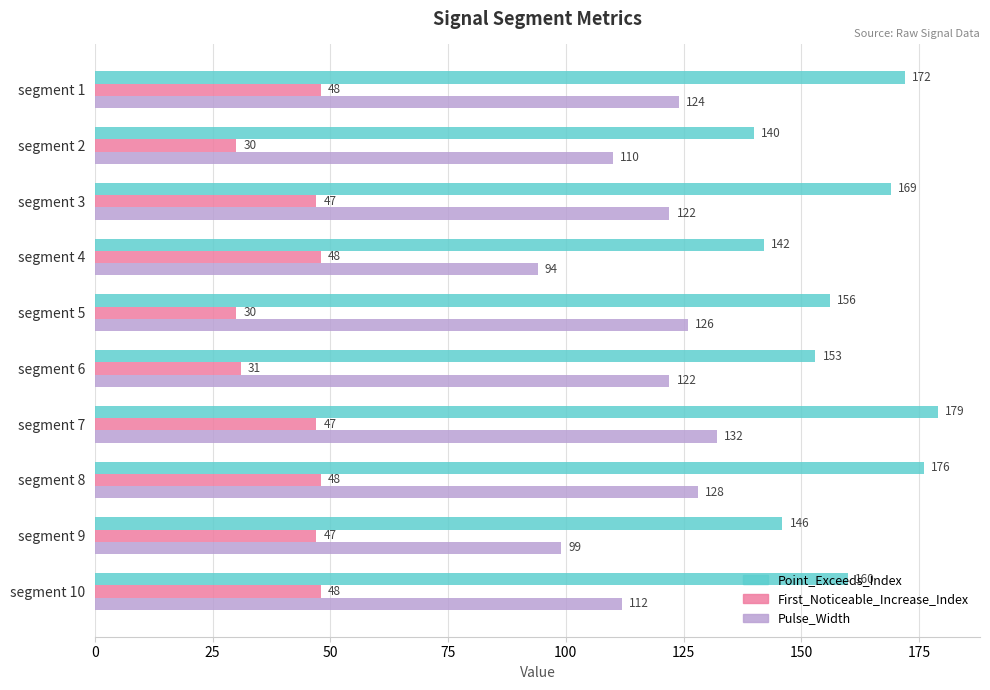

How many data points in First_Noticeable_Increase_Index are less than 47?

3